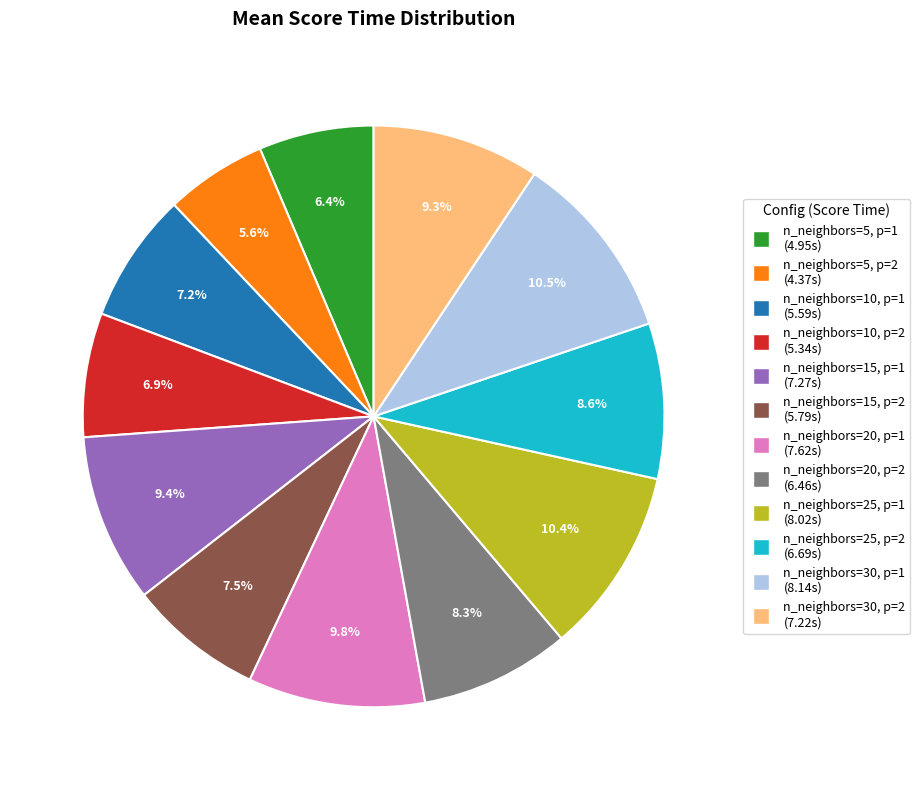

Which slice is the smallest?

n_neighbors=5, p=2